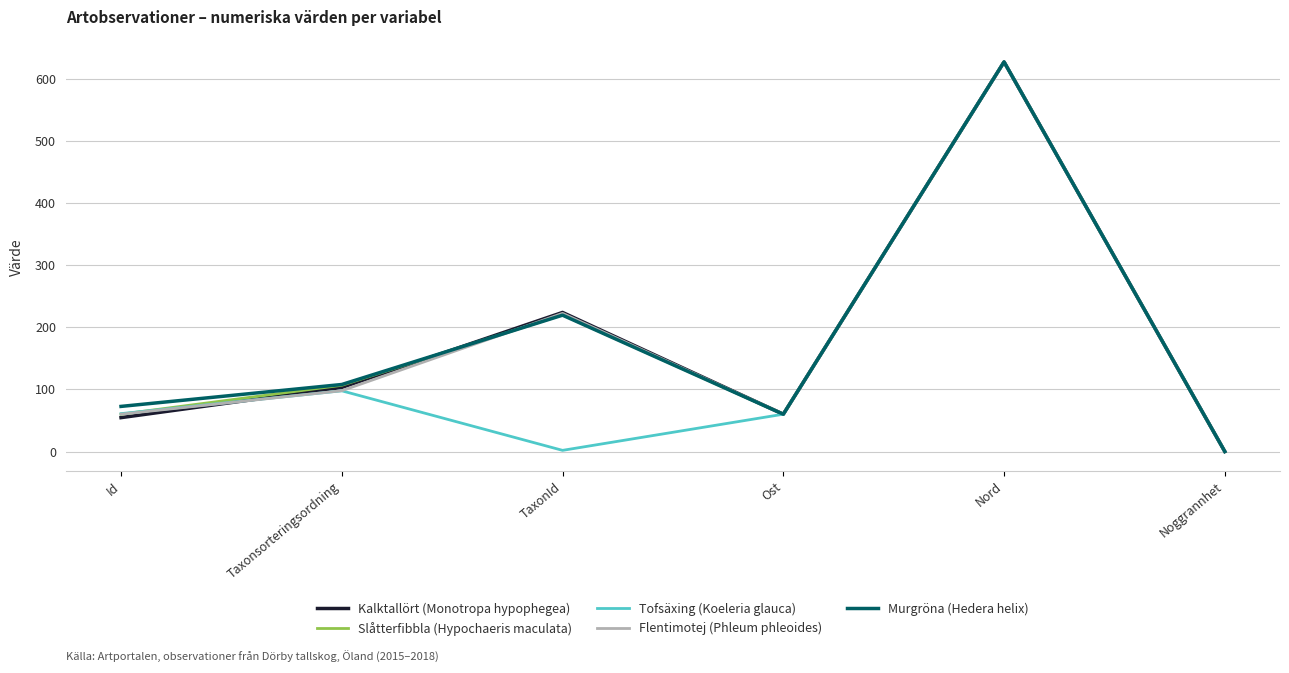

Does the chart have visible grid lines?

Yes